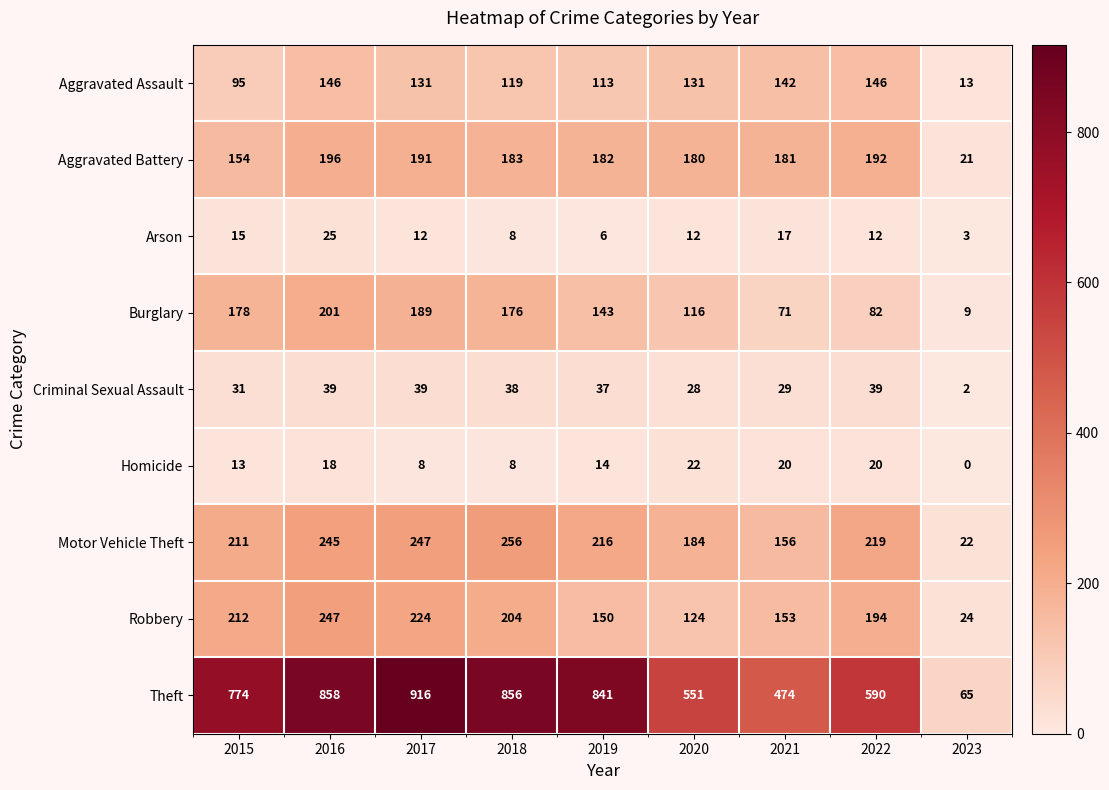

How many distinct data groups are displayed?

9